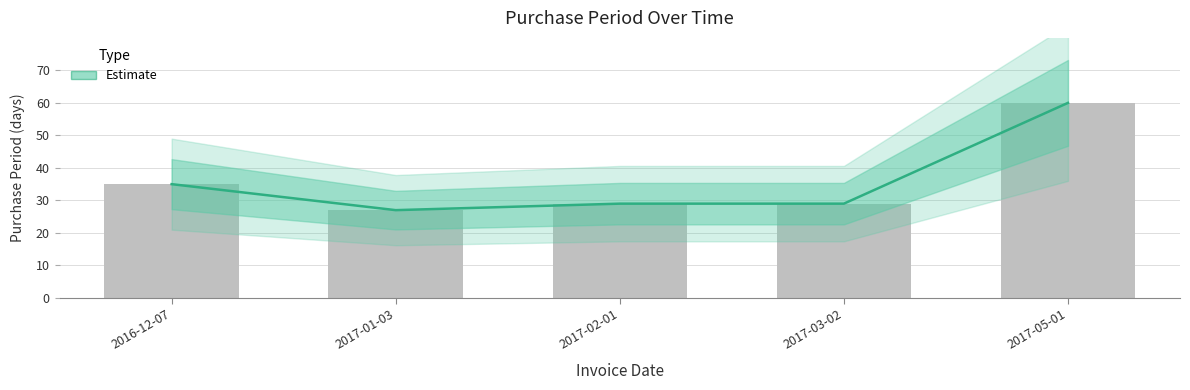

The value at 2016-12-07 is 56. True or false?

False